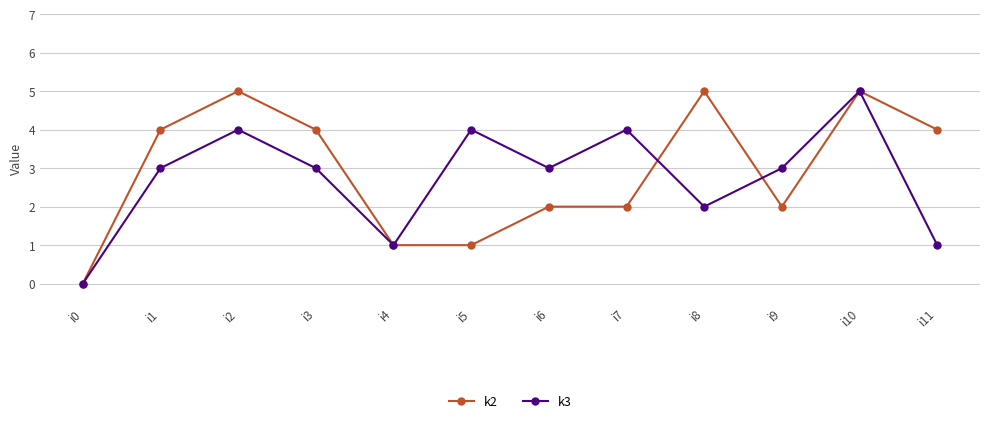

Count the k3 values in the range 2 to 4.

8